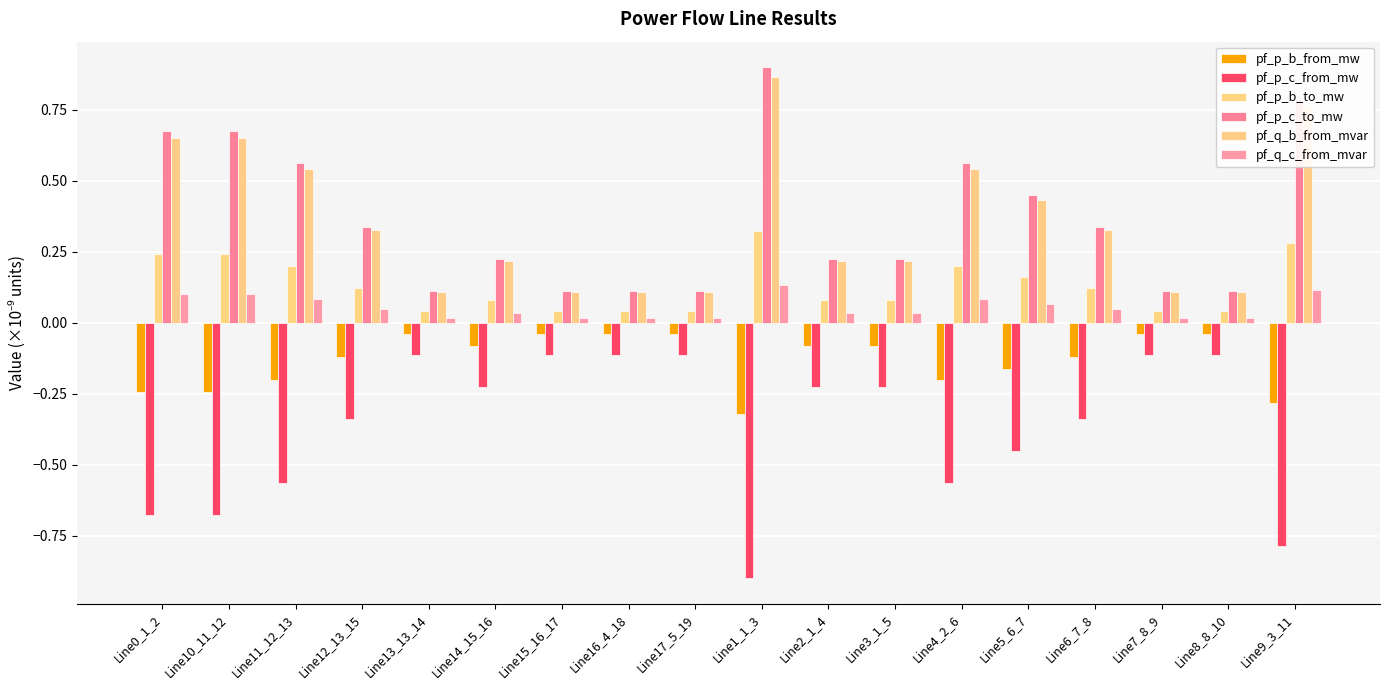

Count the number of data series in this chart.

6